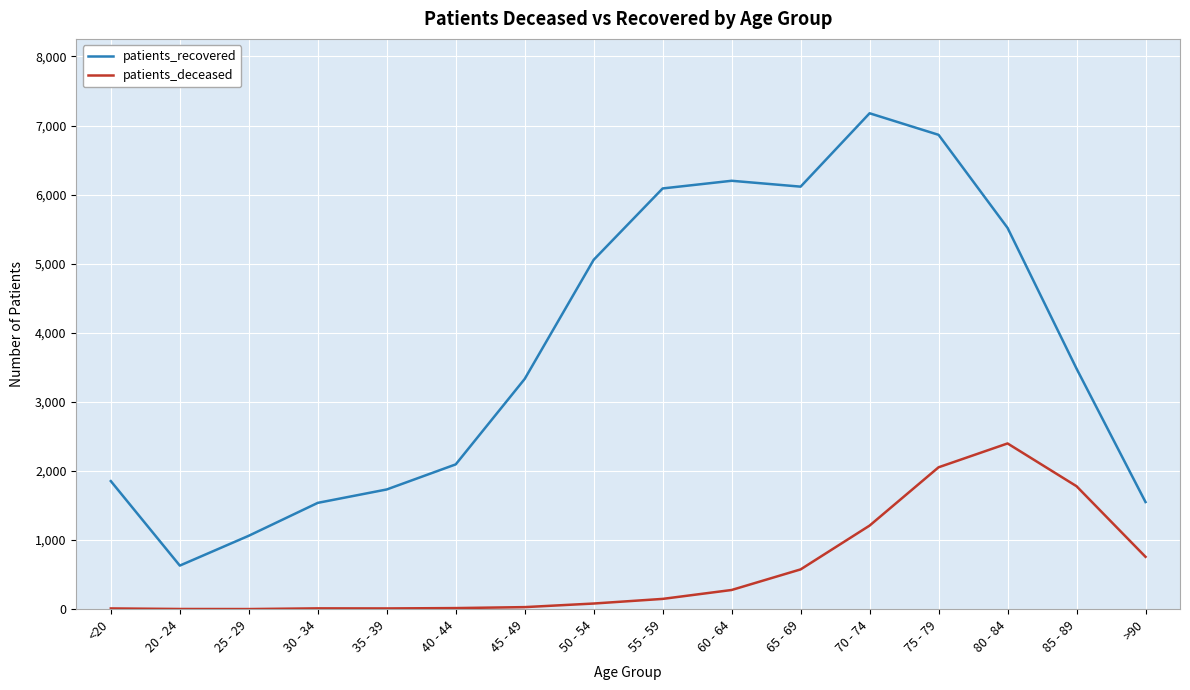

Rank the series by their maximum value, from highest to lowest.

patients_recovered, patients_deceased